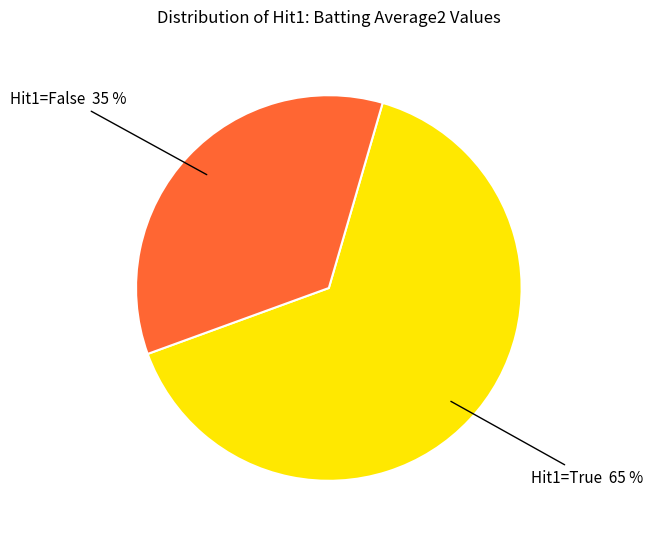

Is there any slice that represents more than half of the pie?

Yes